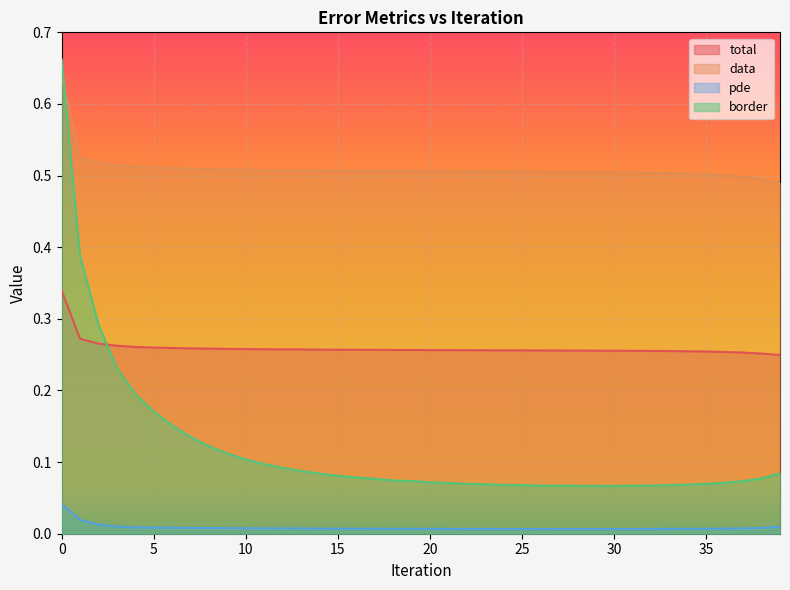

Between 24 and 38, which series saw the biggest shift?

data